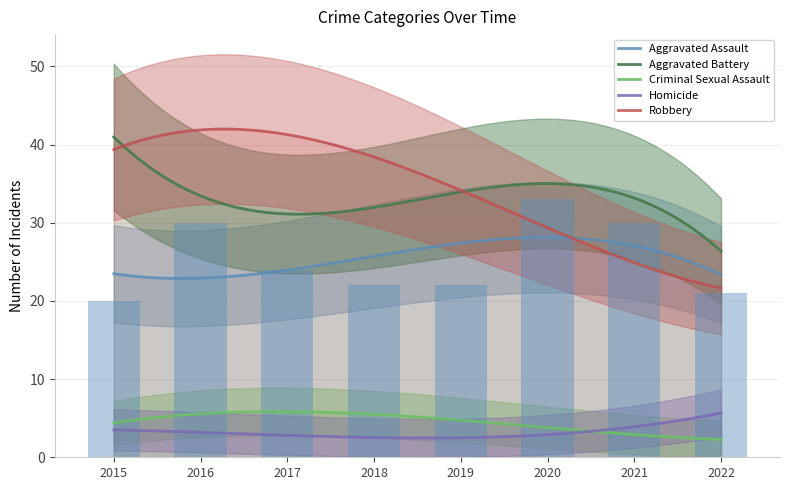

Which has a higher value, 2022 or 2015?

2022